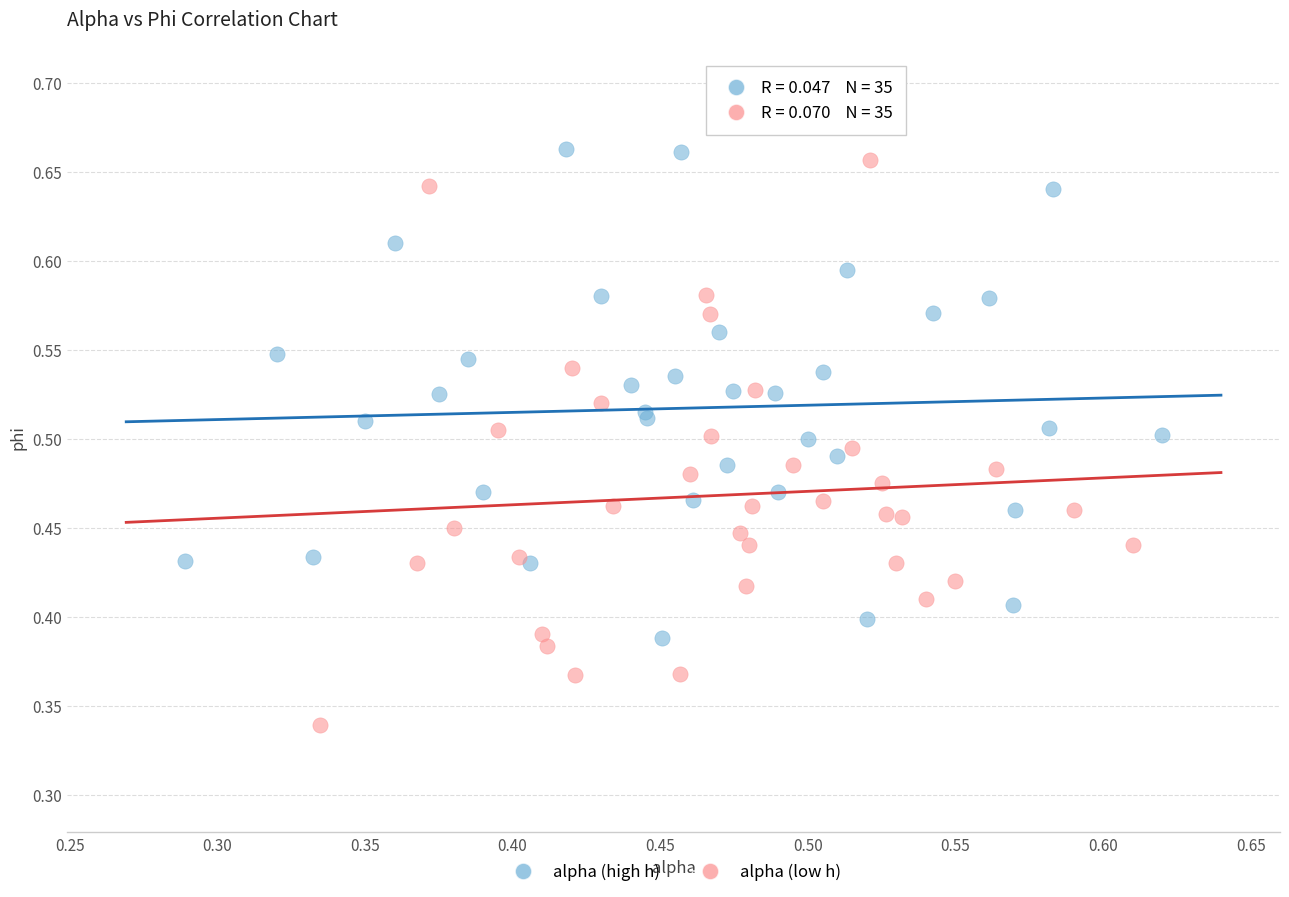

Which series reaches the minimum Y coordinate?

alpha (low h)